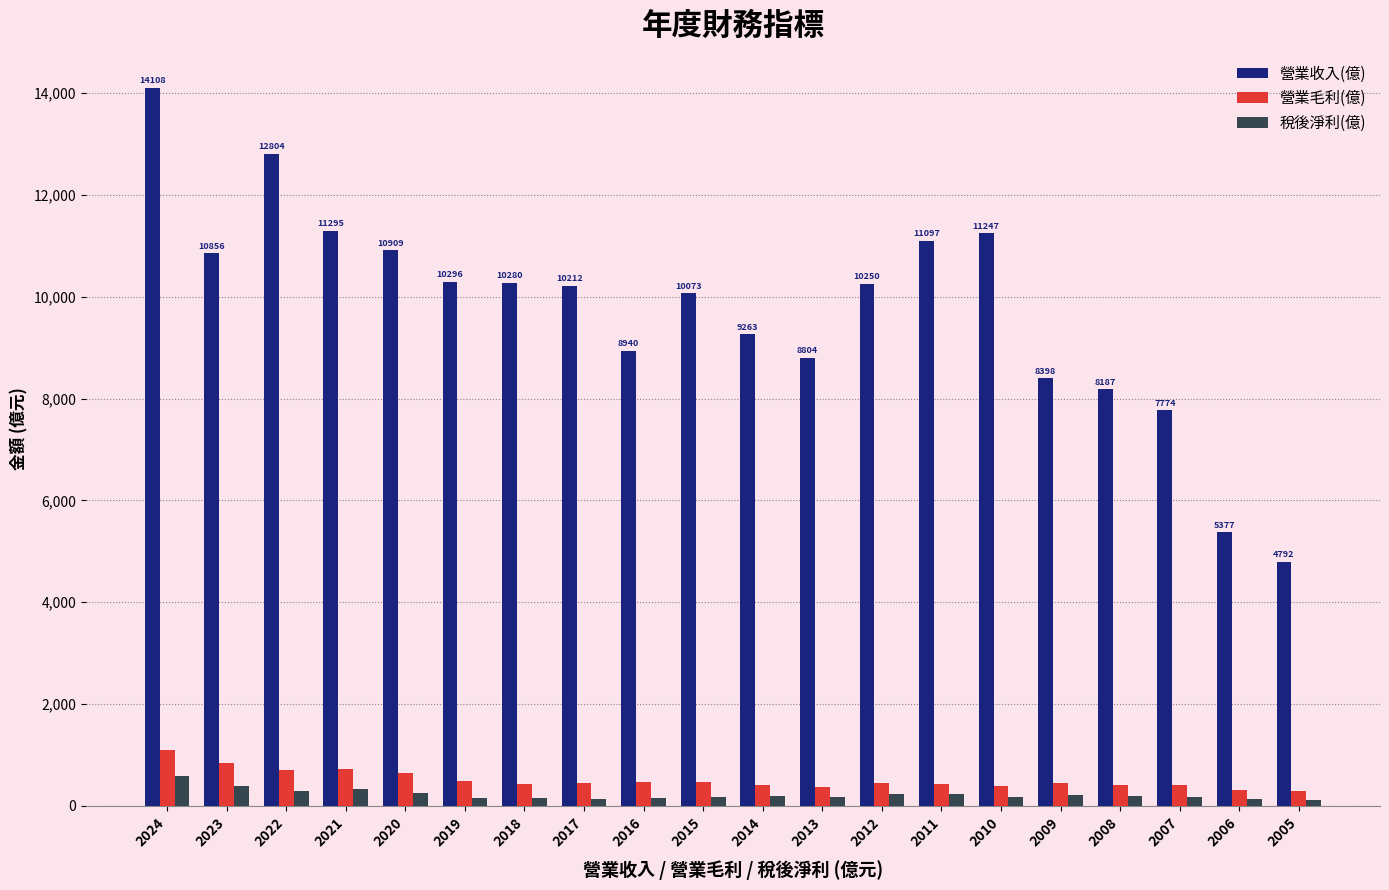

What is the difference between the maximum and minimum values in the 營業毛利(億) series?

817